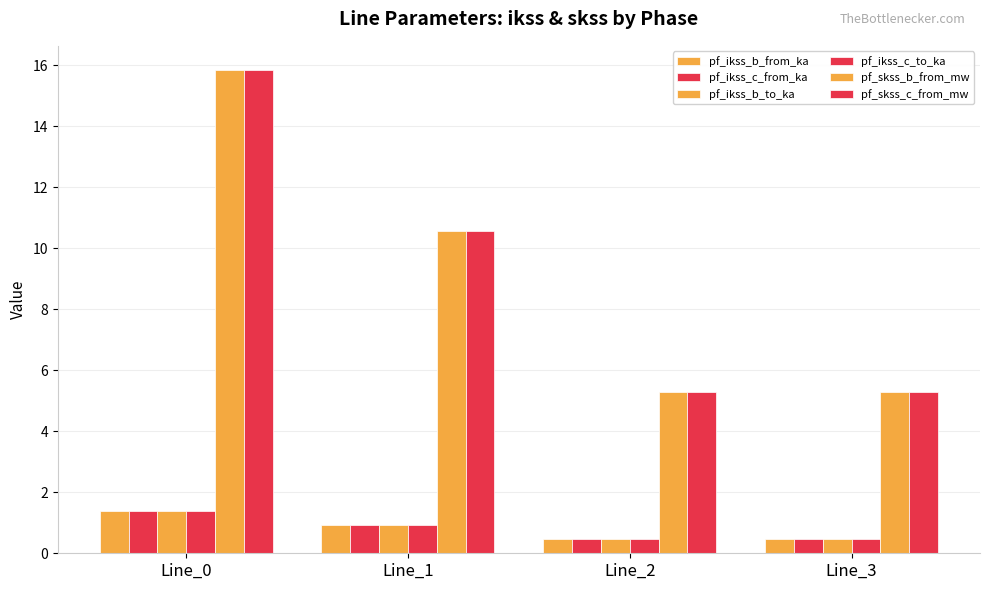

What is the highest value of the pf_ikss_b_from_ka series?

1.4